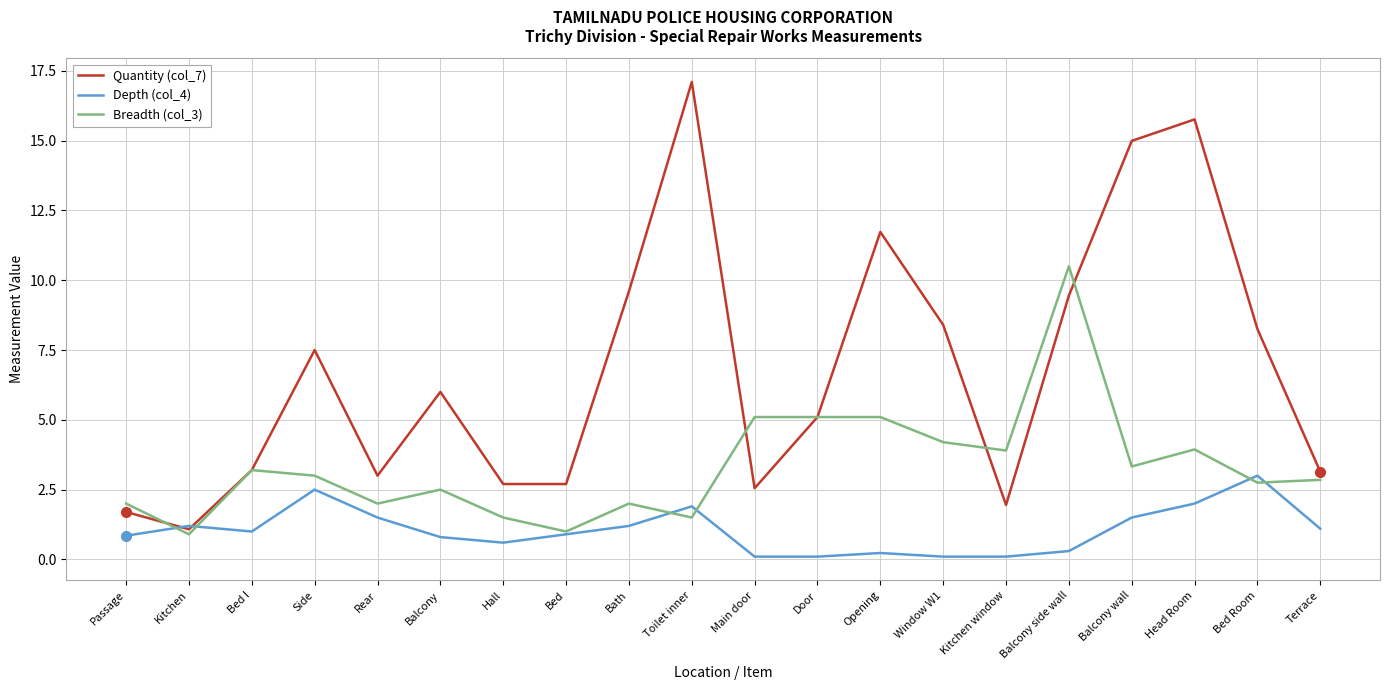

How many times do Quantity (col_7) and Depth (col_4) cross each other?

2